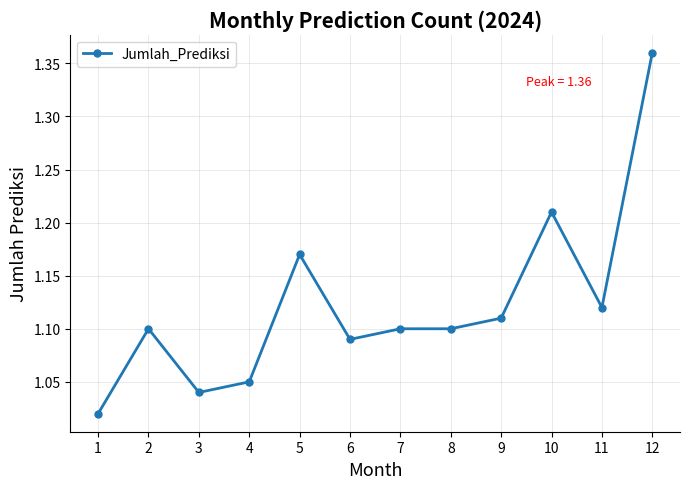

The chart shows a value of 1.1 at 11. True or false?

True